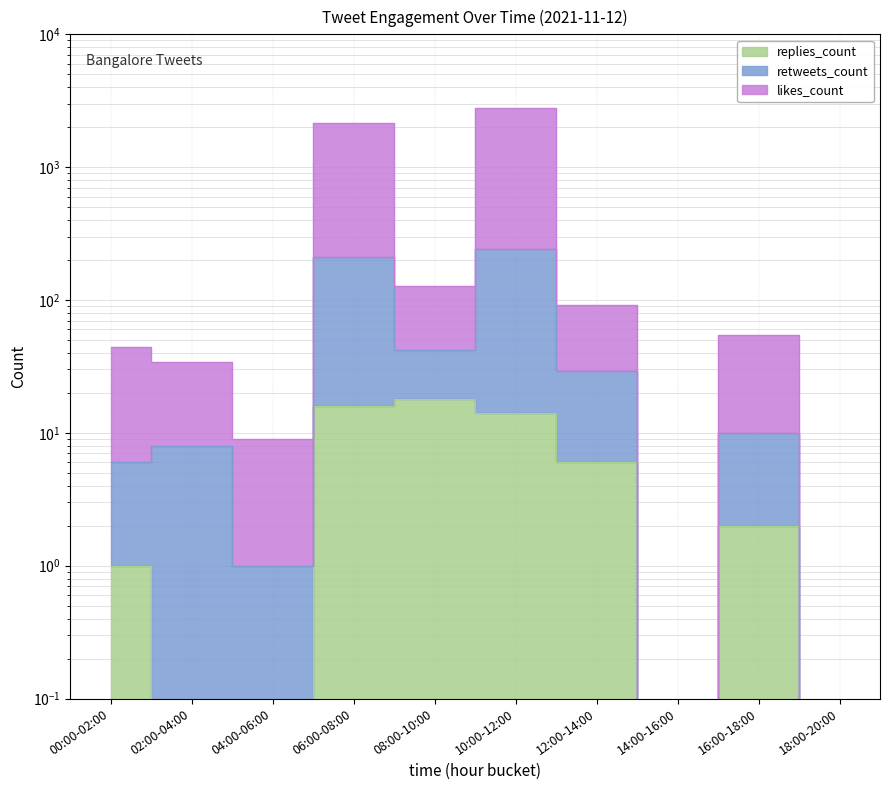

What is the value of the likes_count point at the 6th from the left?

2772